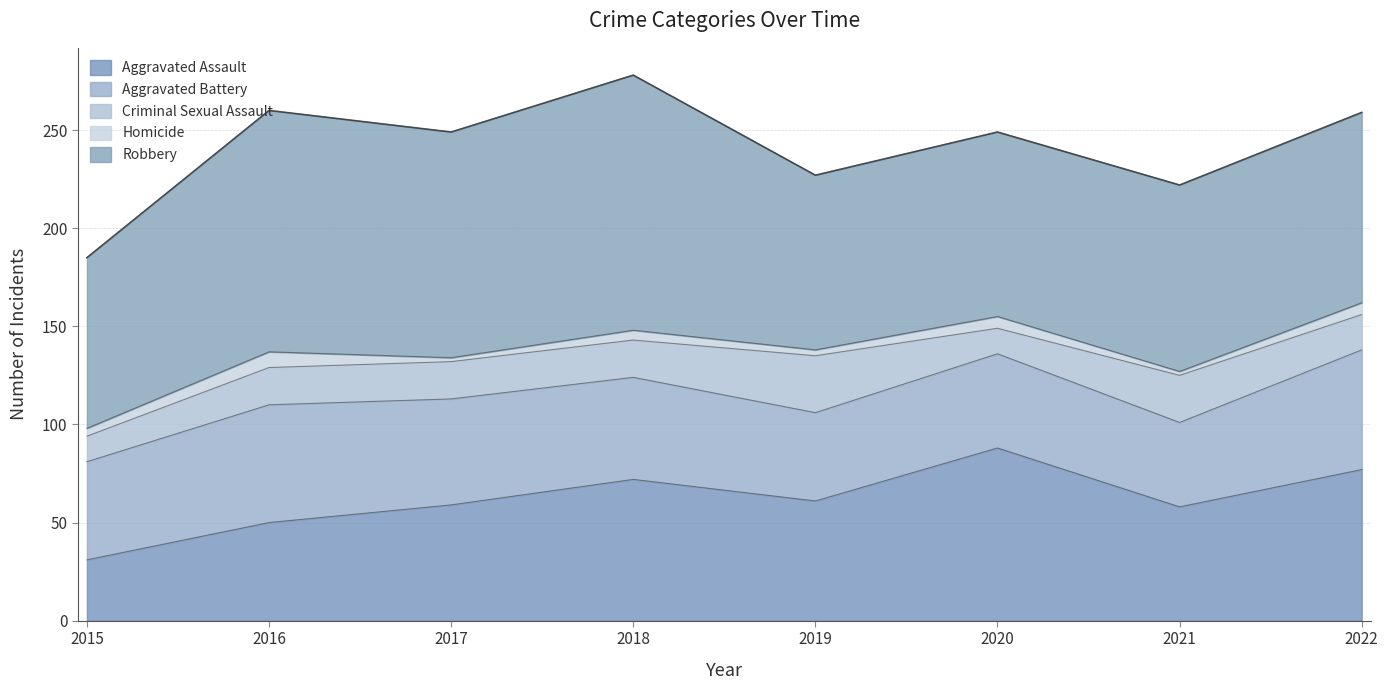

How many lines are shown in the chart?

5